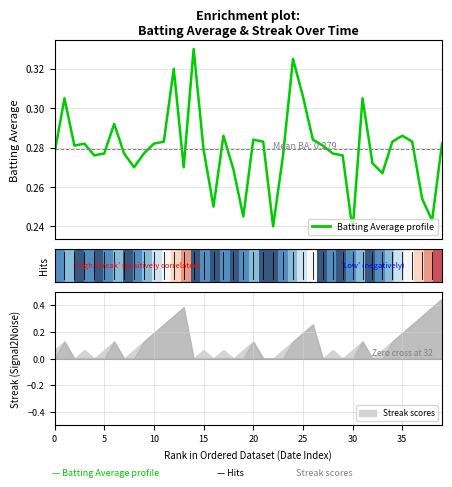

The Batting Average profile series shows 0.3 at 31. True or false?

True